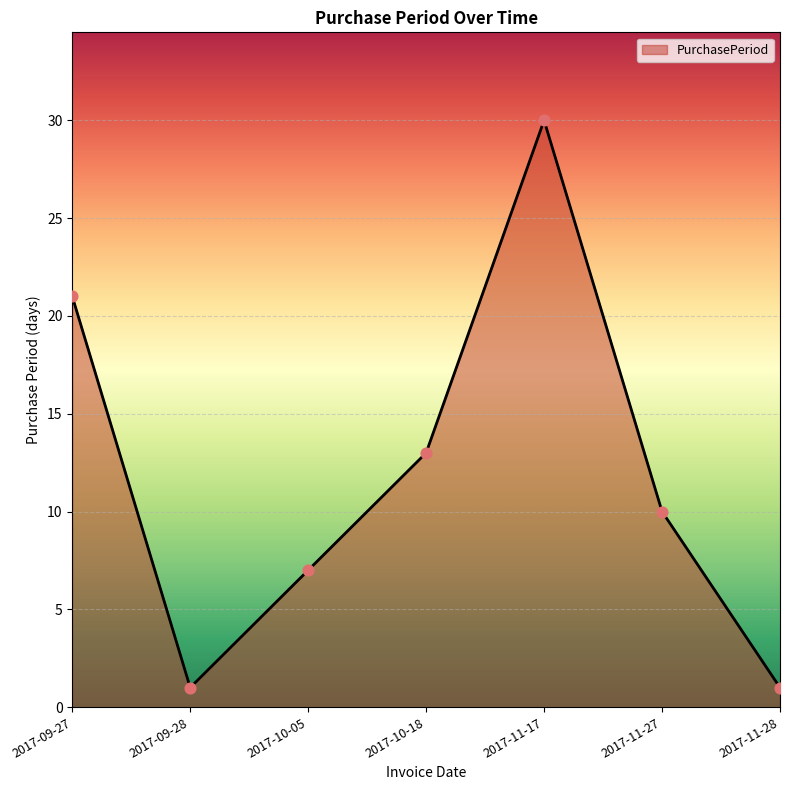

What is the ratio of the value at 2017-09-28 to the value at 2017-10-18?

0.1